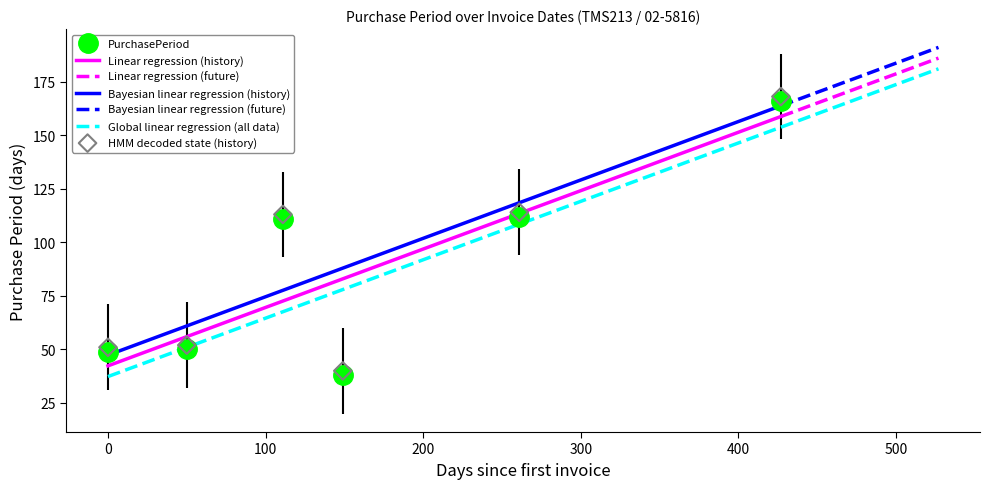

Approximately how many times larger is the value at 2017-09-05 compared to 2016-12-01?

4.4